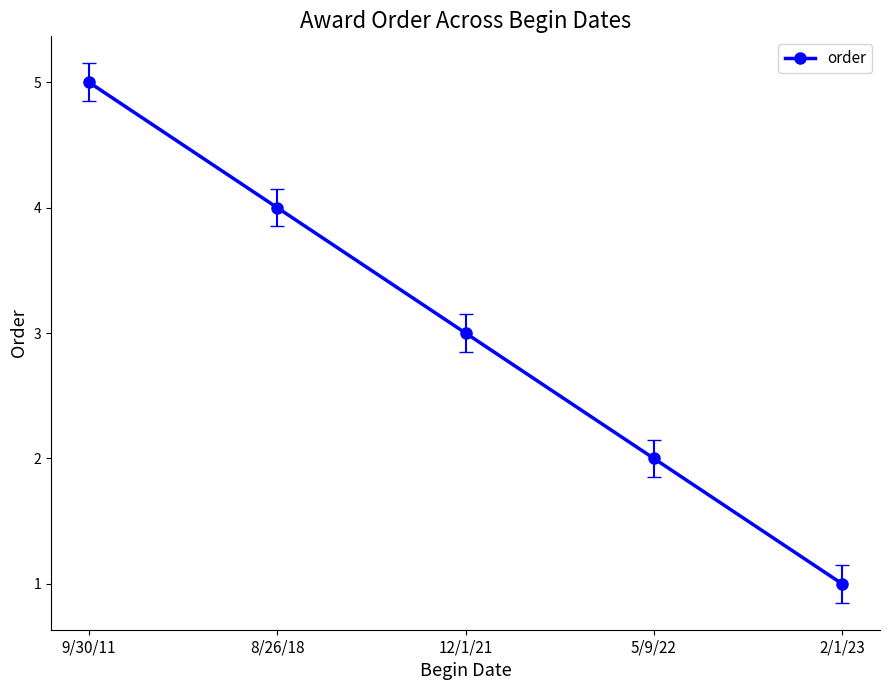

Which category has the highest value across all series?

9/30/11